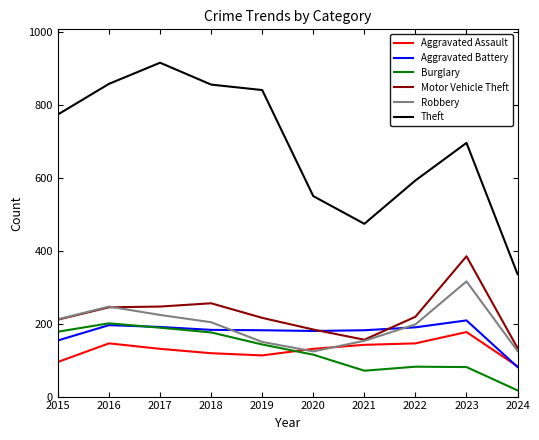

The Aggravated Battery series shows 216 at 2015. True or false?

False